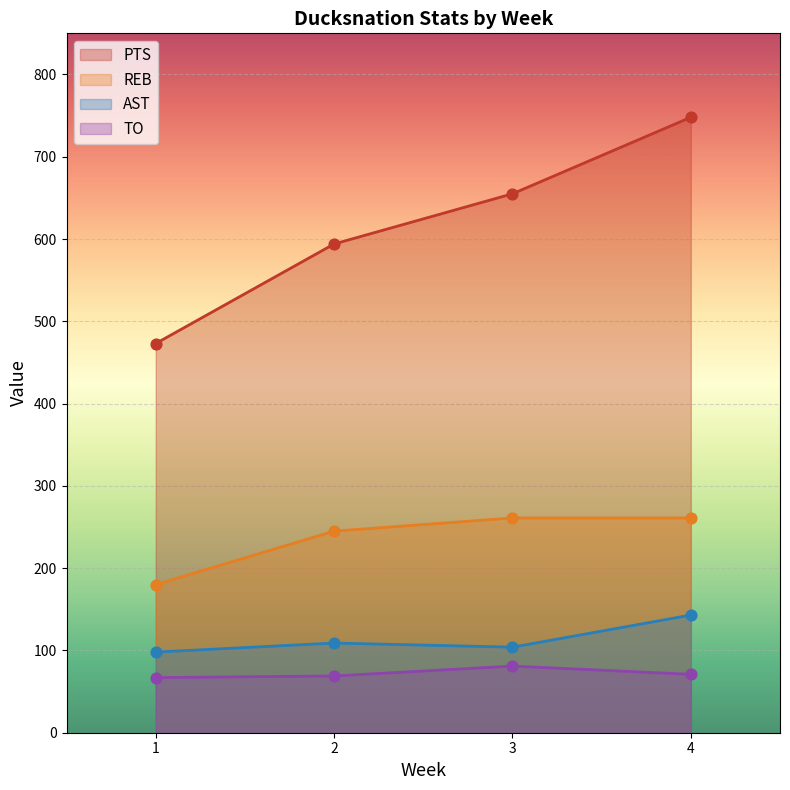

At which category is the sum across all series the highest?

4